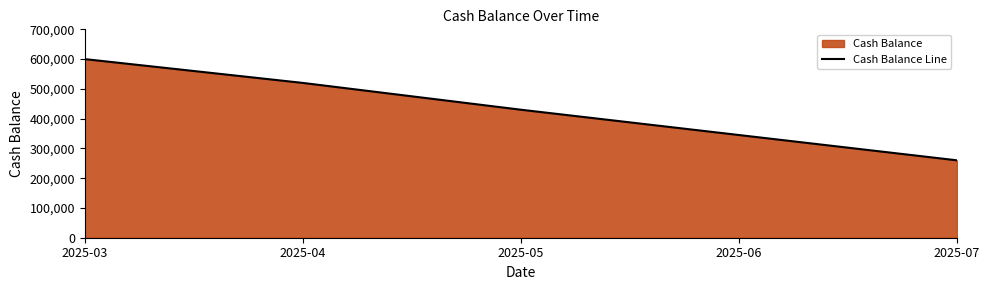

How many data points are above 430000?

2